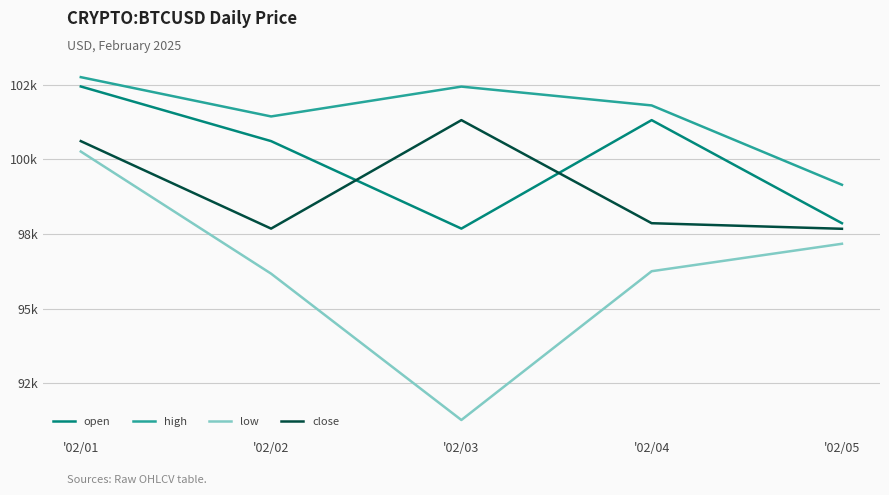

At which label does high first exceed 101802?

'02/01